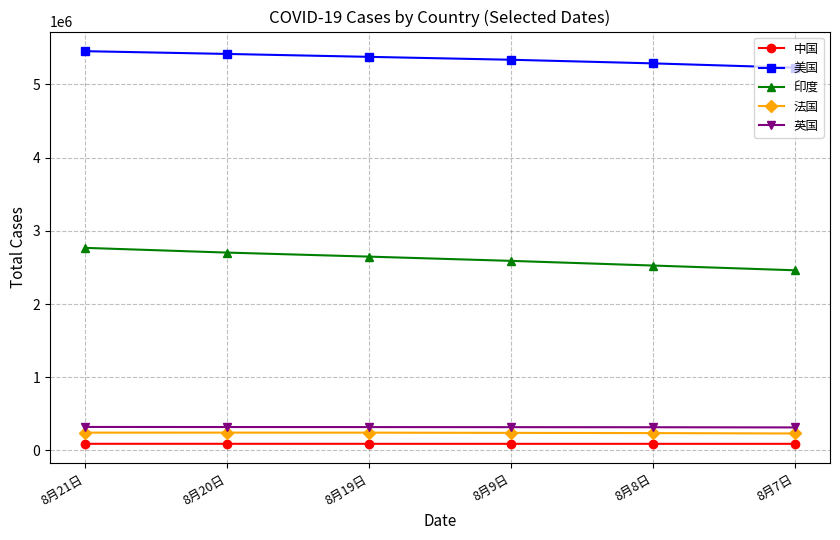

What is the approximate value of 中国 at 8月19日, to the nearest 10?

89860